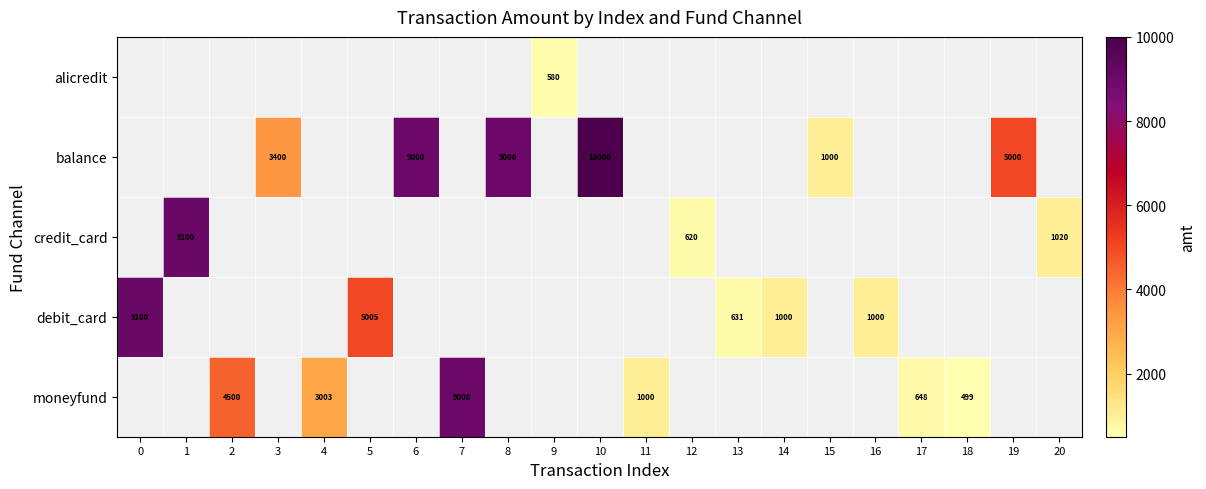

The value of balance at 10 is 10000. True or false?

True